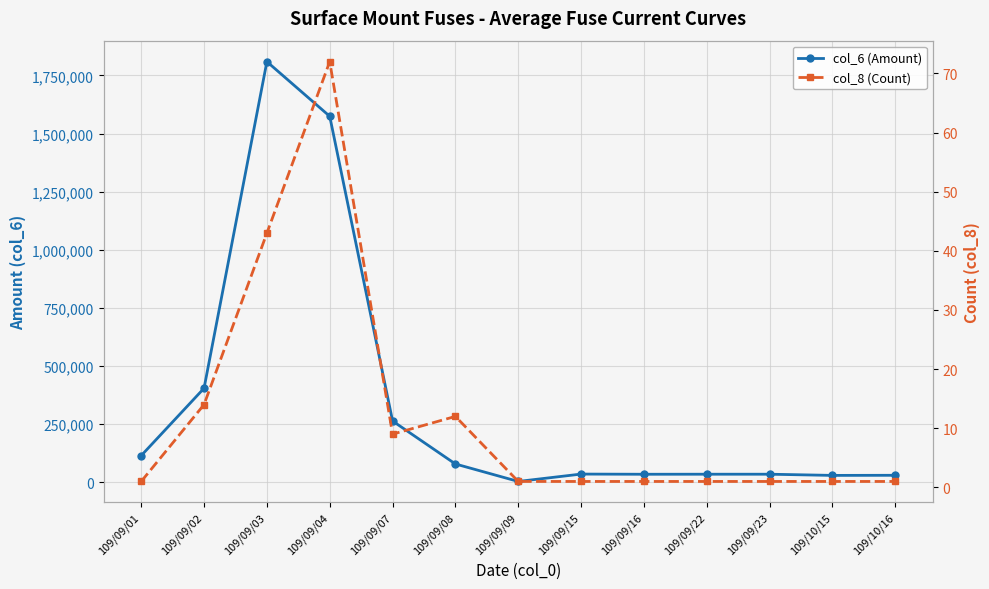

True or false: col_8 (Count) and col_6 (Amount) intersect in this chart.

False